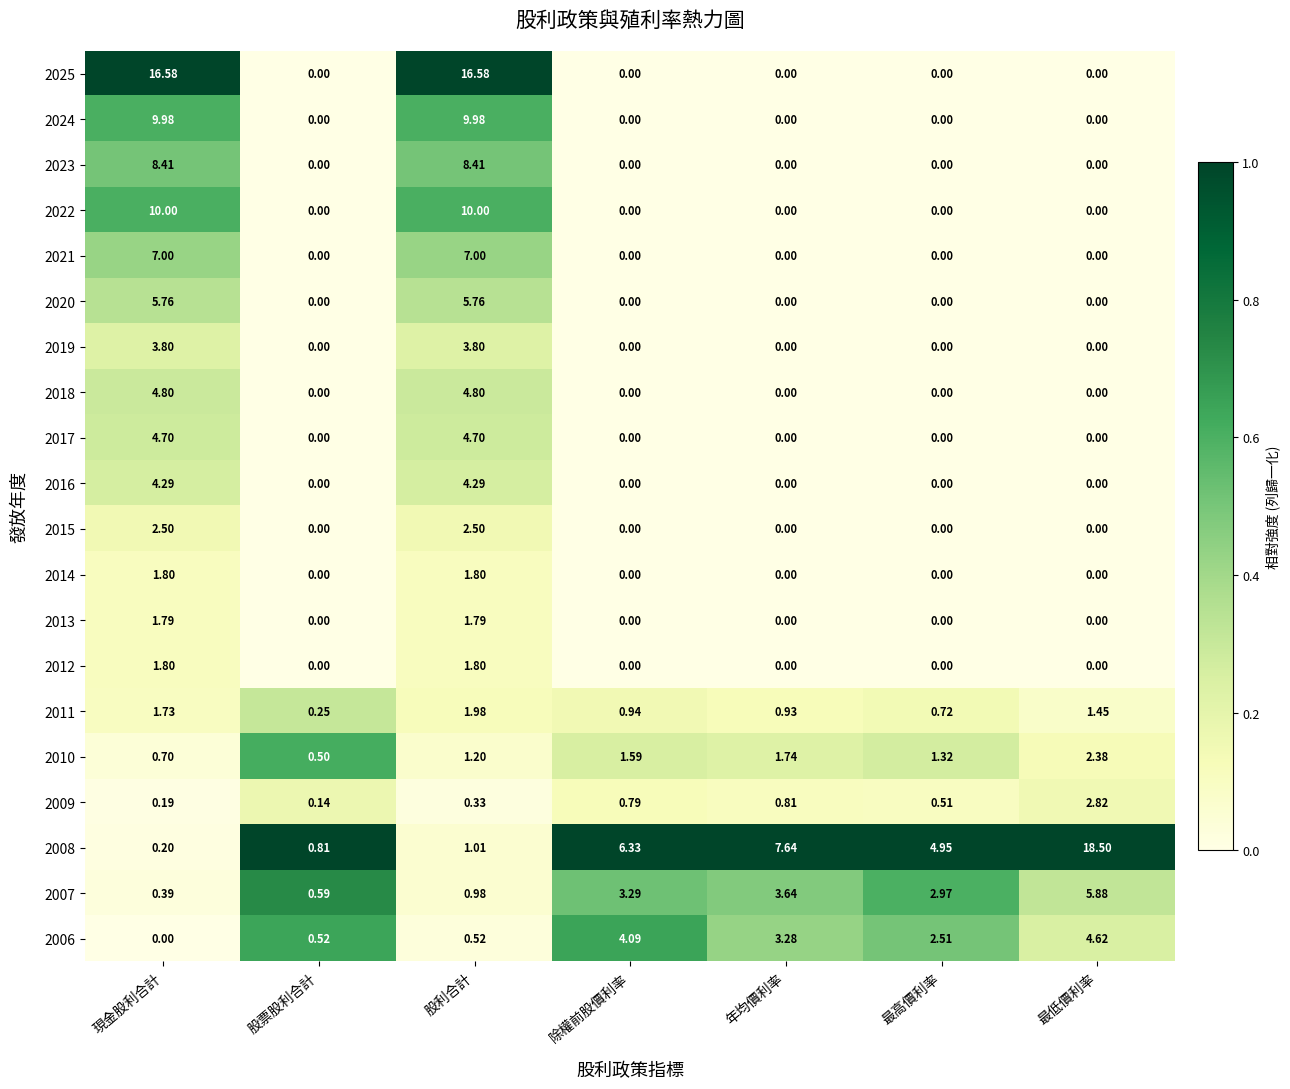

At which label does 2009 reach its peak?

最低價利率